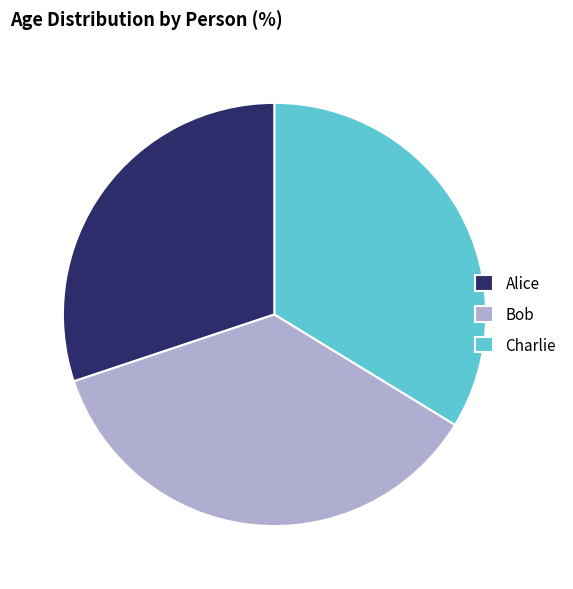

True or false: Bob accounts for 36% of the total.

True